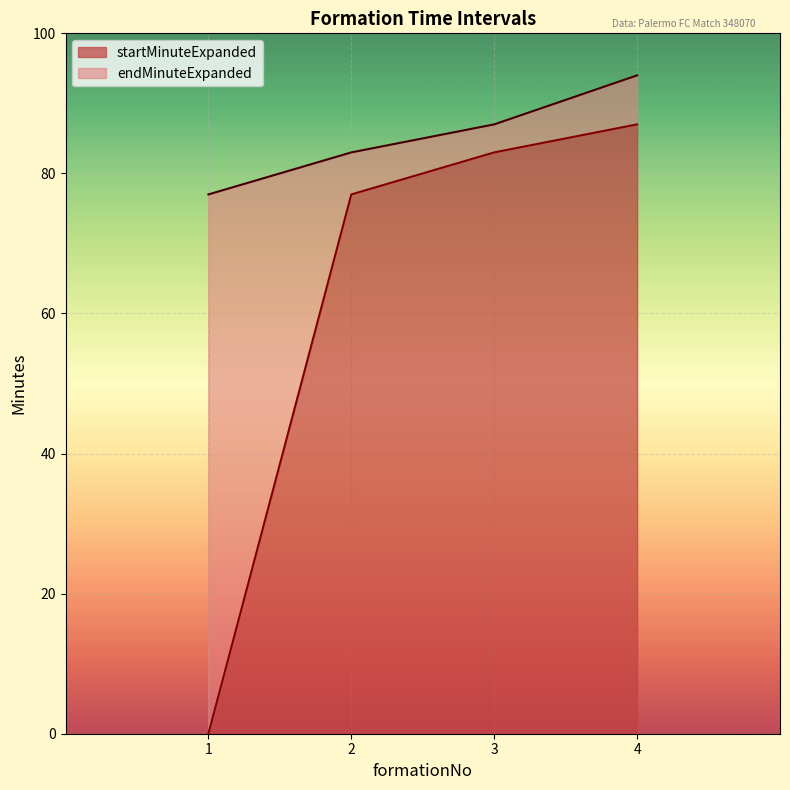

Is the value of endMinuteExpanded at 3 greater than the value of startMinuteExpanded at 3?

Yes